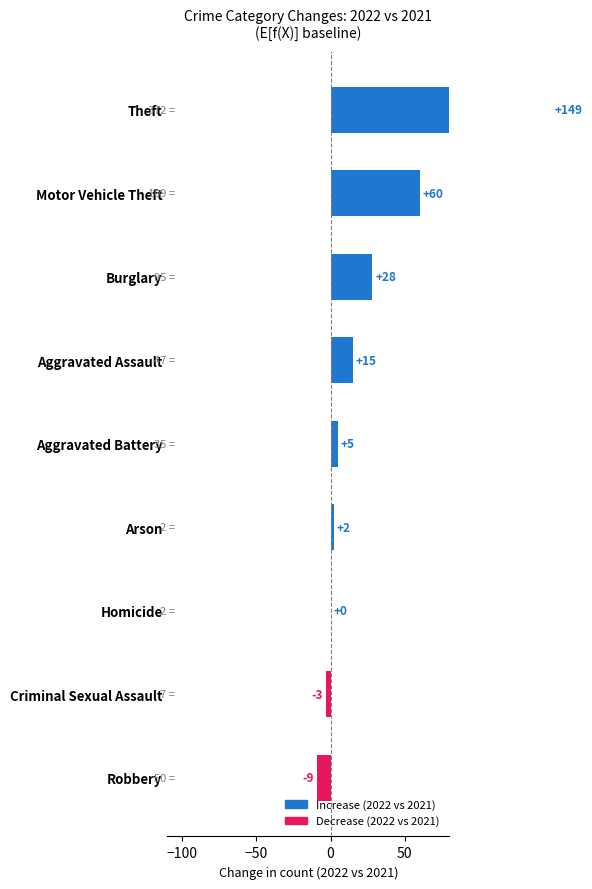

The chart shows a value of 3 at Arson. True or false?

False